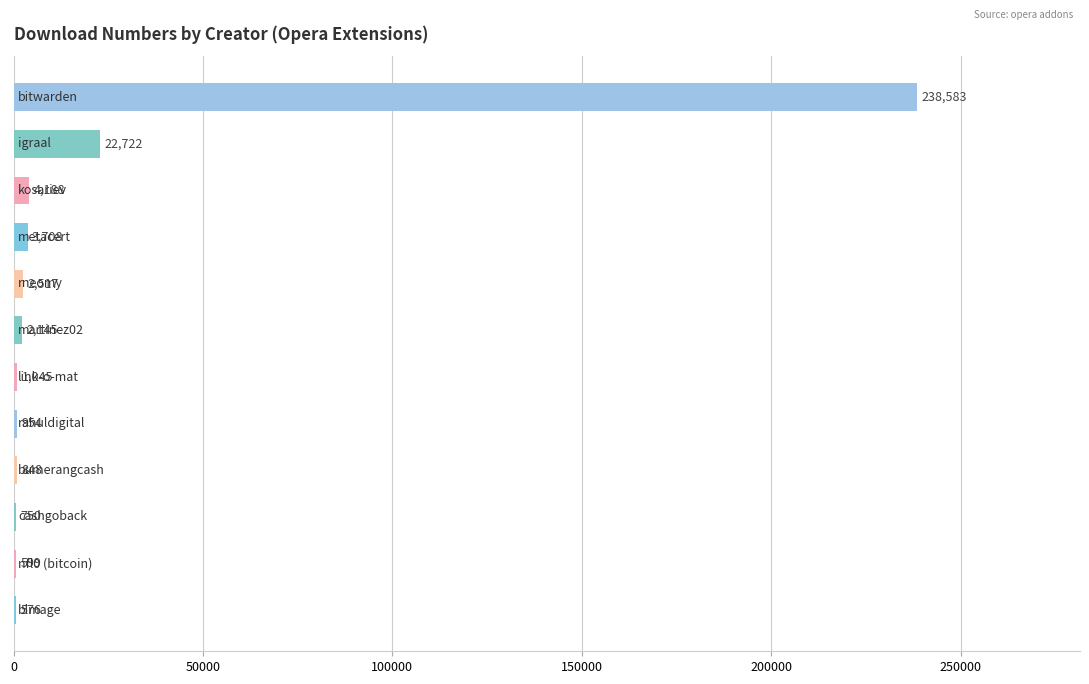

What is the greatest value displayed?

238583